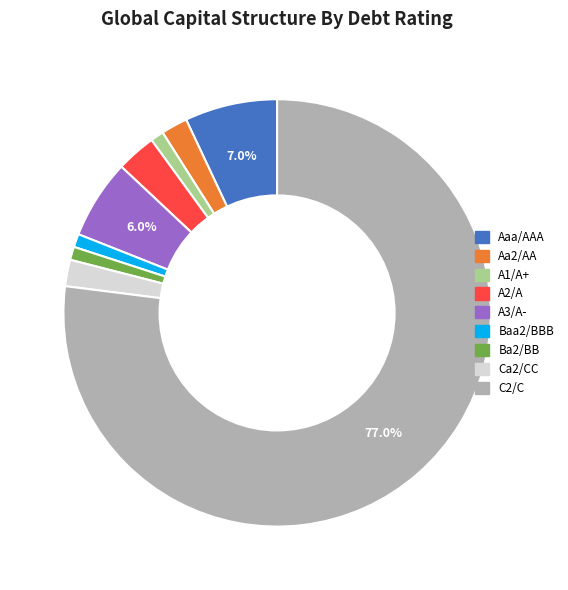

What percentage is the Baa2/BBB slice, to the nearest percent?

1%